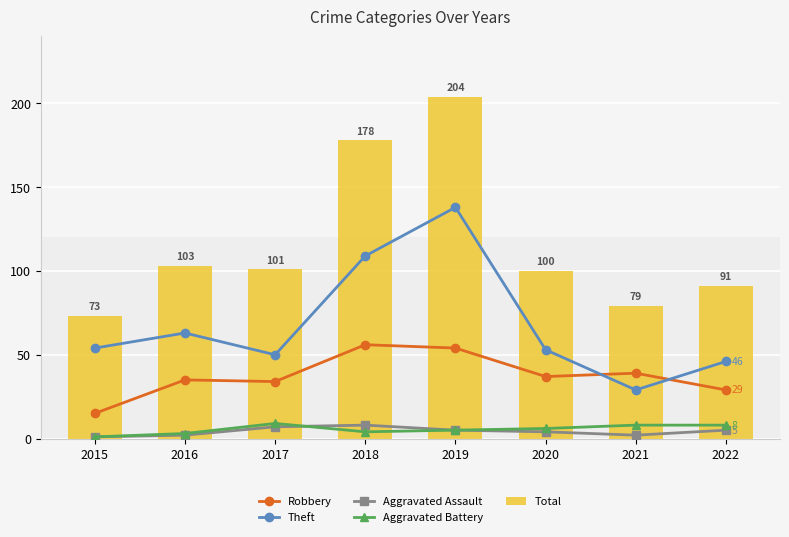

Which label corresponds to the smallest value in the chart?

2015